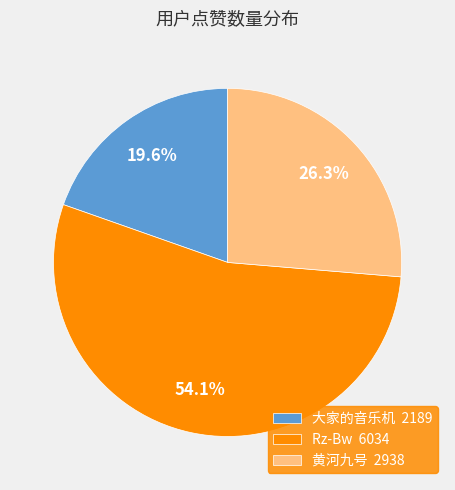

What is the smallest slice in the pie chart?

大家的音乐机